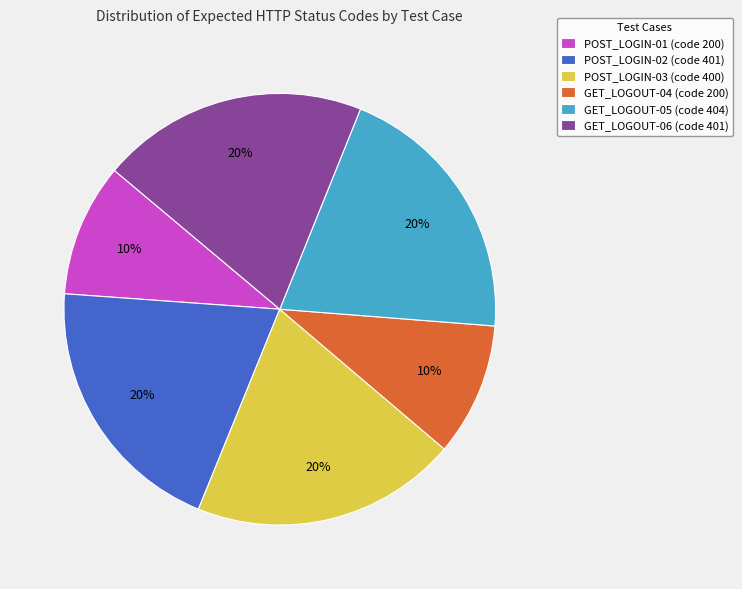

Combined, do POST_LOGIN-02 (code 401) and GET_LOGOUT-06 (code 401) account for over 50%?

No